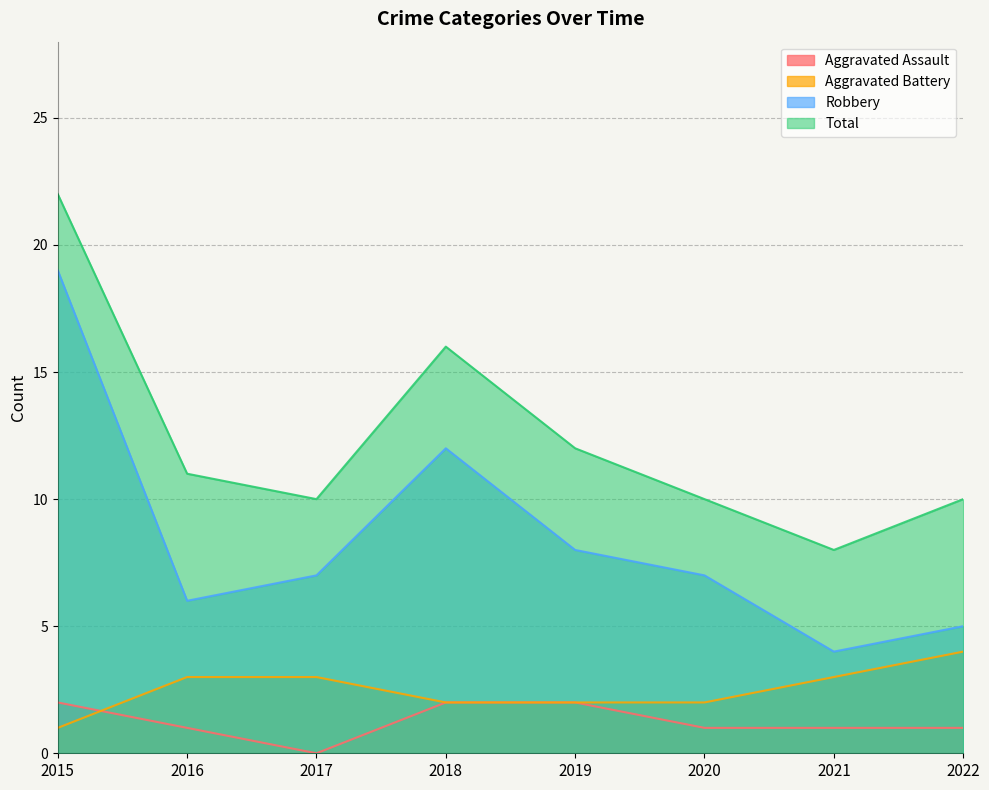

What is the value of the Aggravated Assault point at the 5th from the left?

2